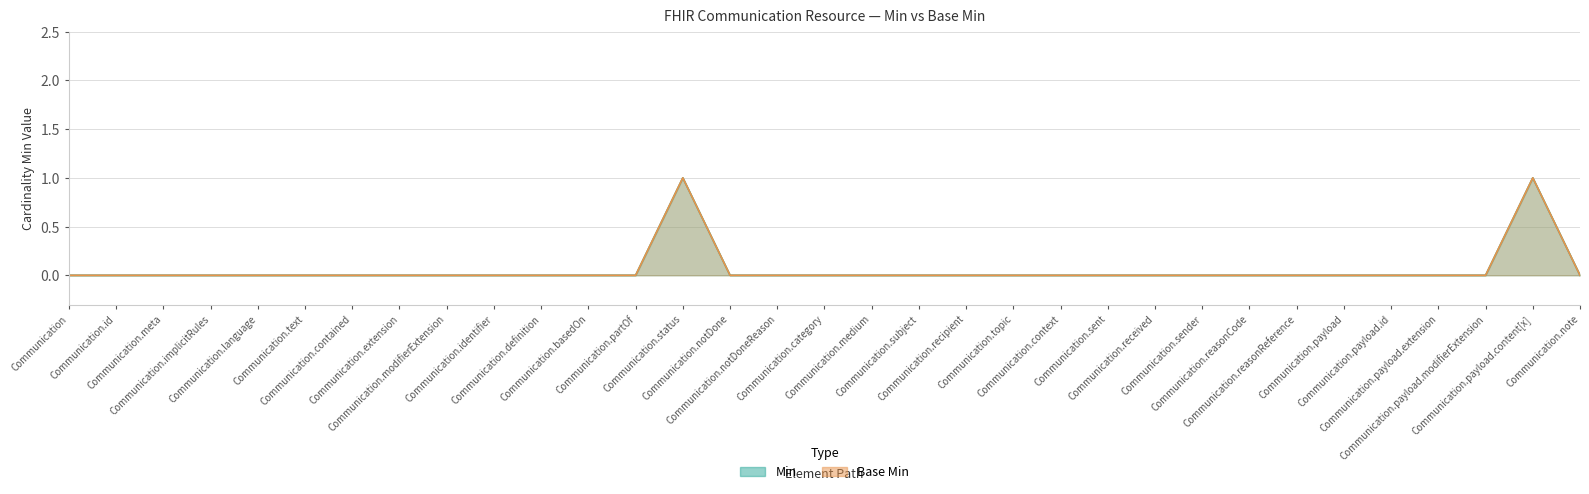

What are all the series names shown in the legend?

Min, Base Min